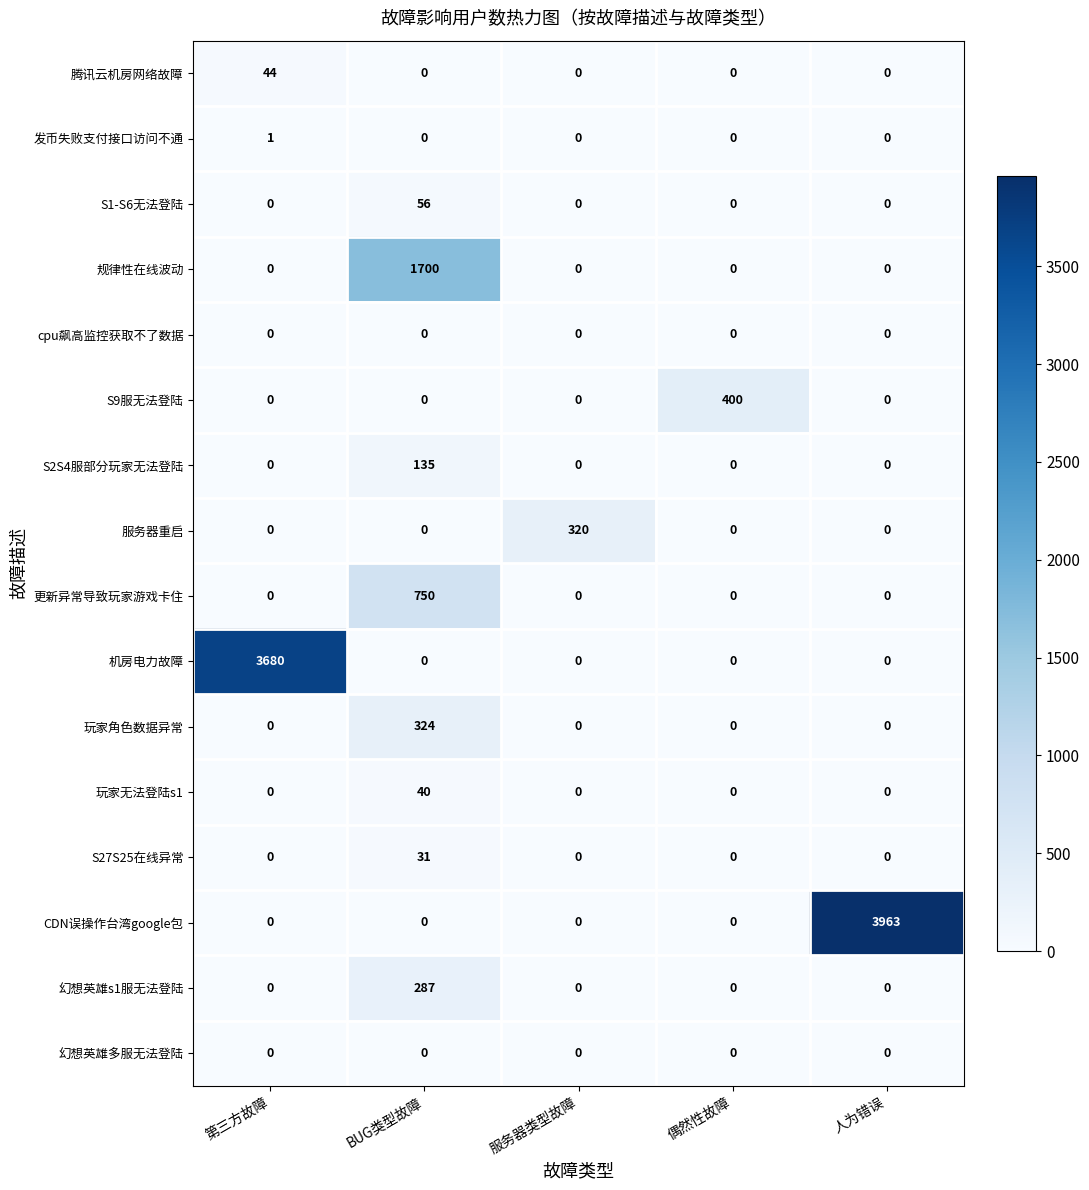

Which series has the widest spread of values?

CDN误操作台湾google包